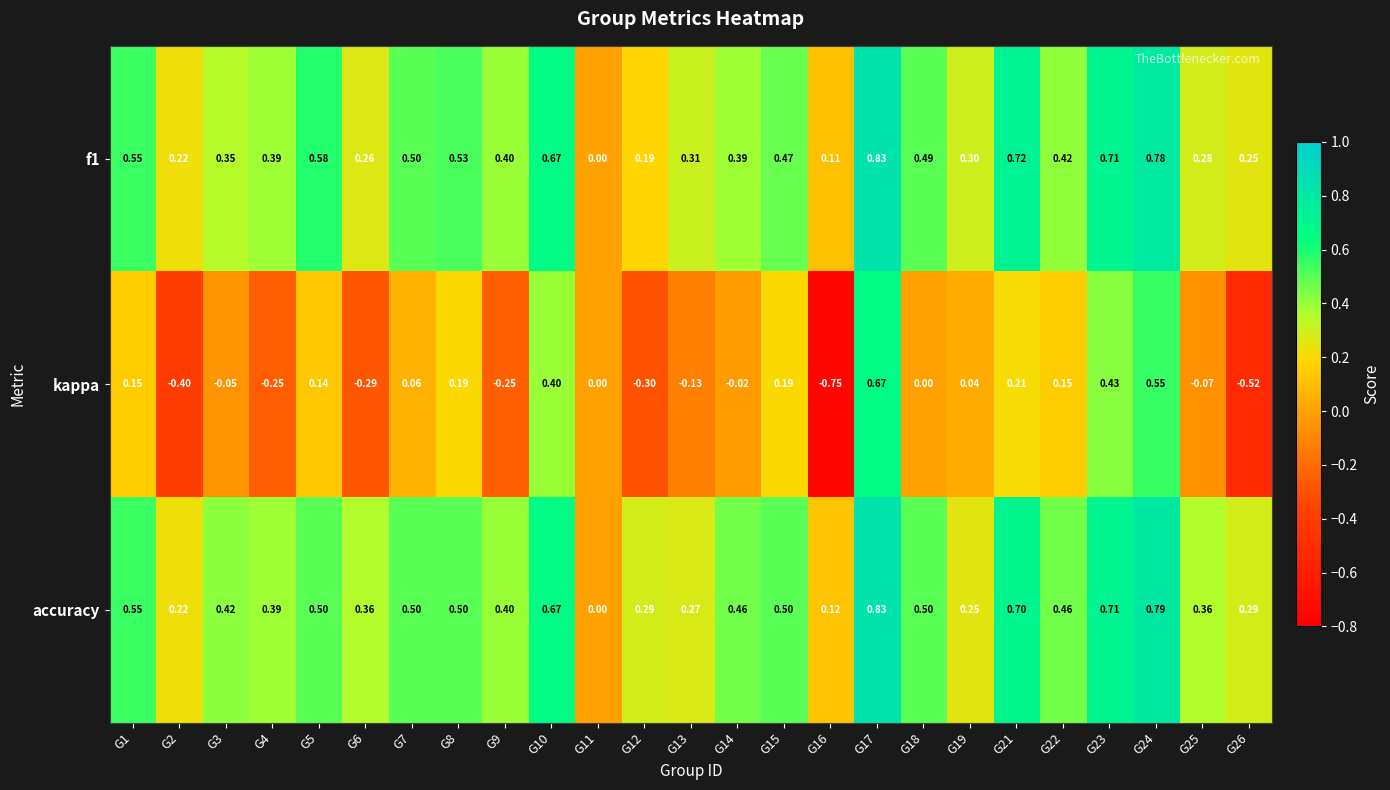

Which series has the largest range (max minus min)?

kappa